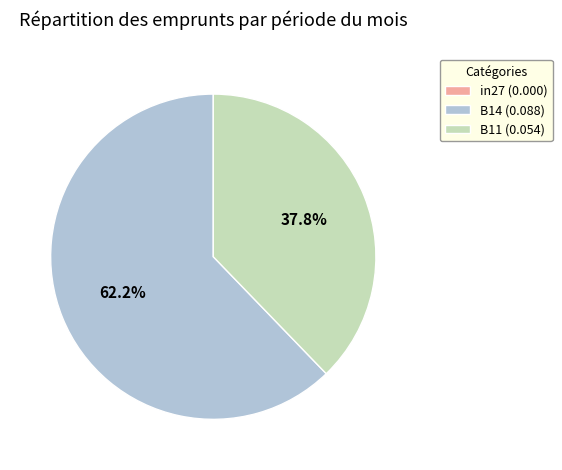

What portion of the pie excludes B11?

62.2%